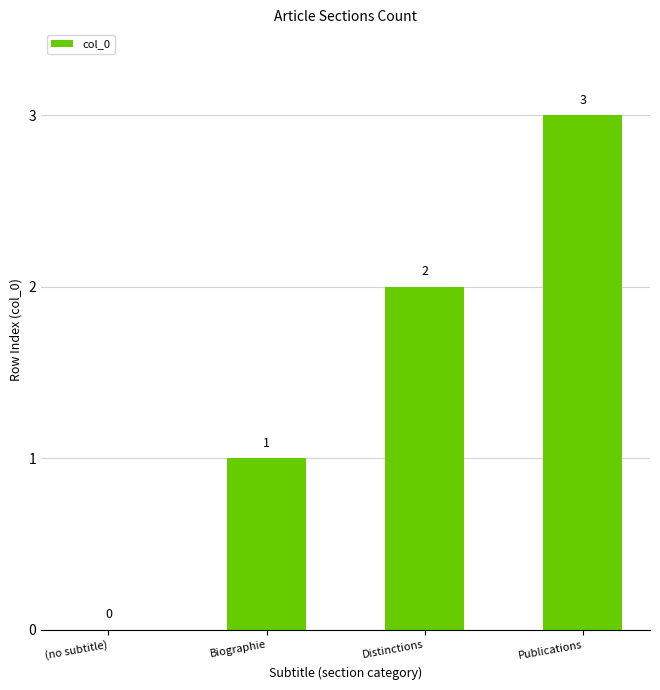

Approximately how many times larger is the value at Biographie compared to Distinctions?

0.5